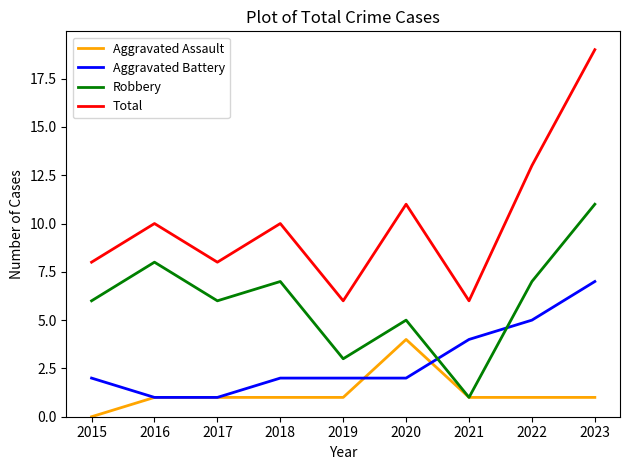

Is it true that Robbery equals 7 at 2022?

True